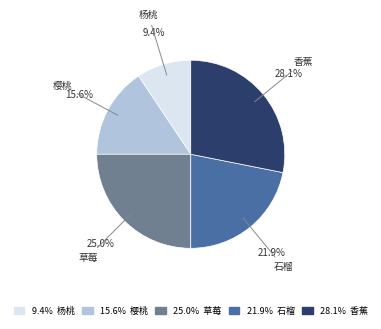

Count the number of slices in the pie.

5